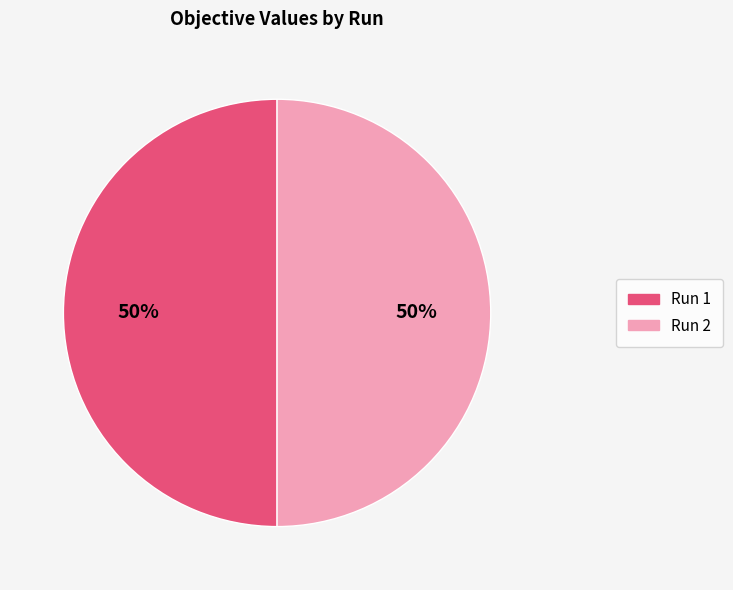

Count the number of slices in the pie.

2